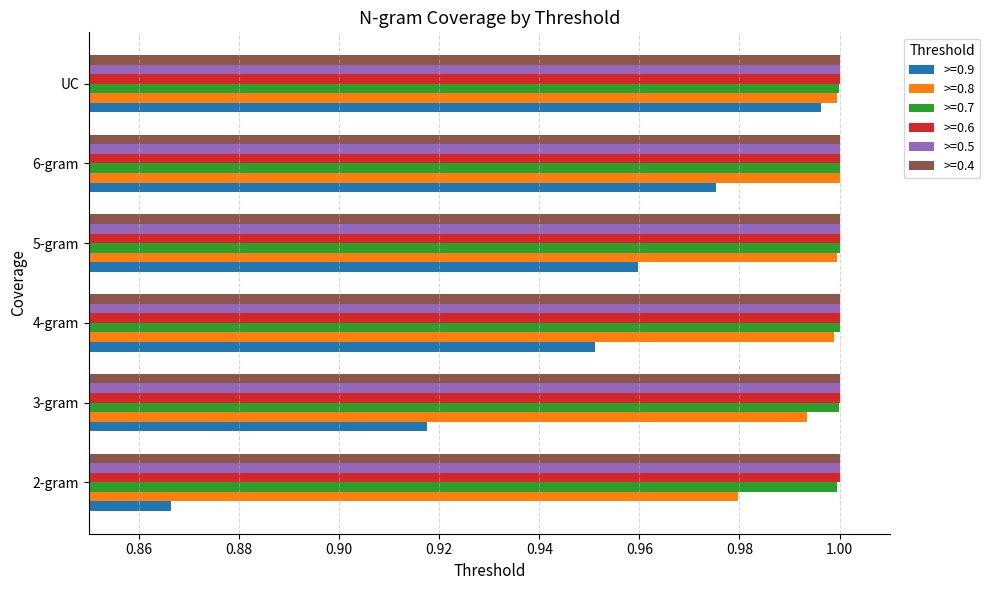

Count the number of data series in this chart.

6